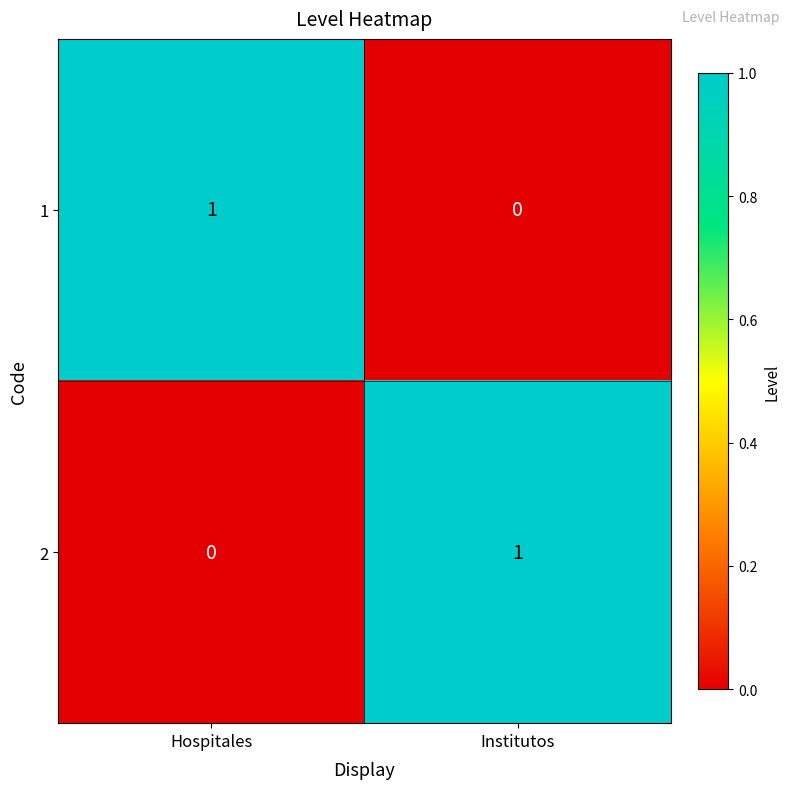

Count the number of data series in this chart.

2